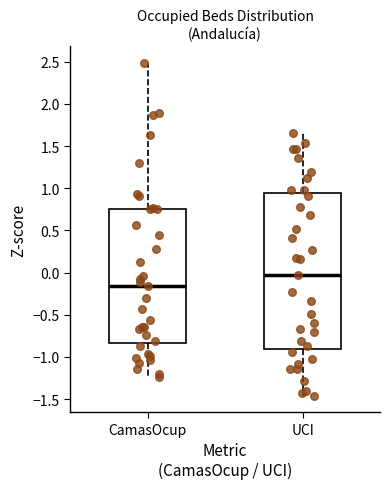

Reading left to right, transcribe this box plot: for each box, give where its median line is, the range the box spans, and where its two whiskers end, as read against the y-axis. The values are not printed on the chart, so give them approximately, as read against the axis.

CamasOcup: median -0.15, box -0.85 to 0.75, whiskers -1.25 to 2.50
UCI: median 0.00, box -0.90 to 0.95, whiskers -1.45 to 1.65